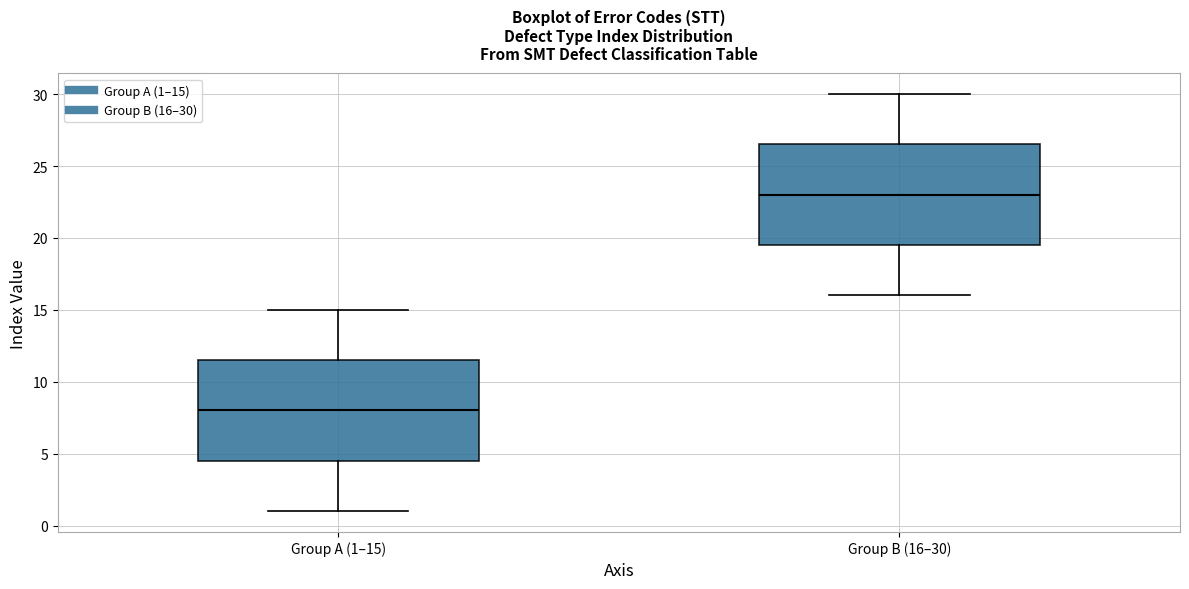

Which box has the highest median line?

Group B (16–30)